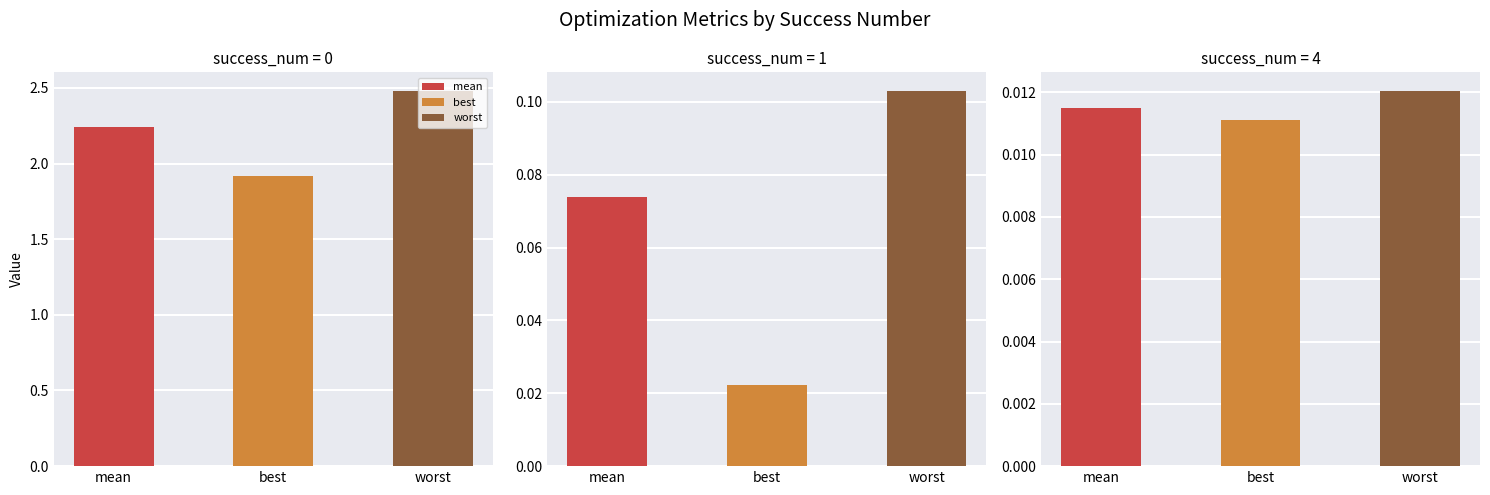

Is it true that mean equals 0.0 at 1?

False